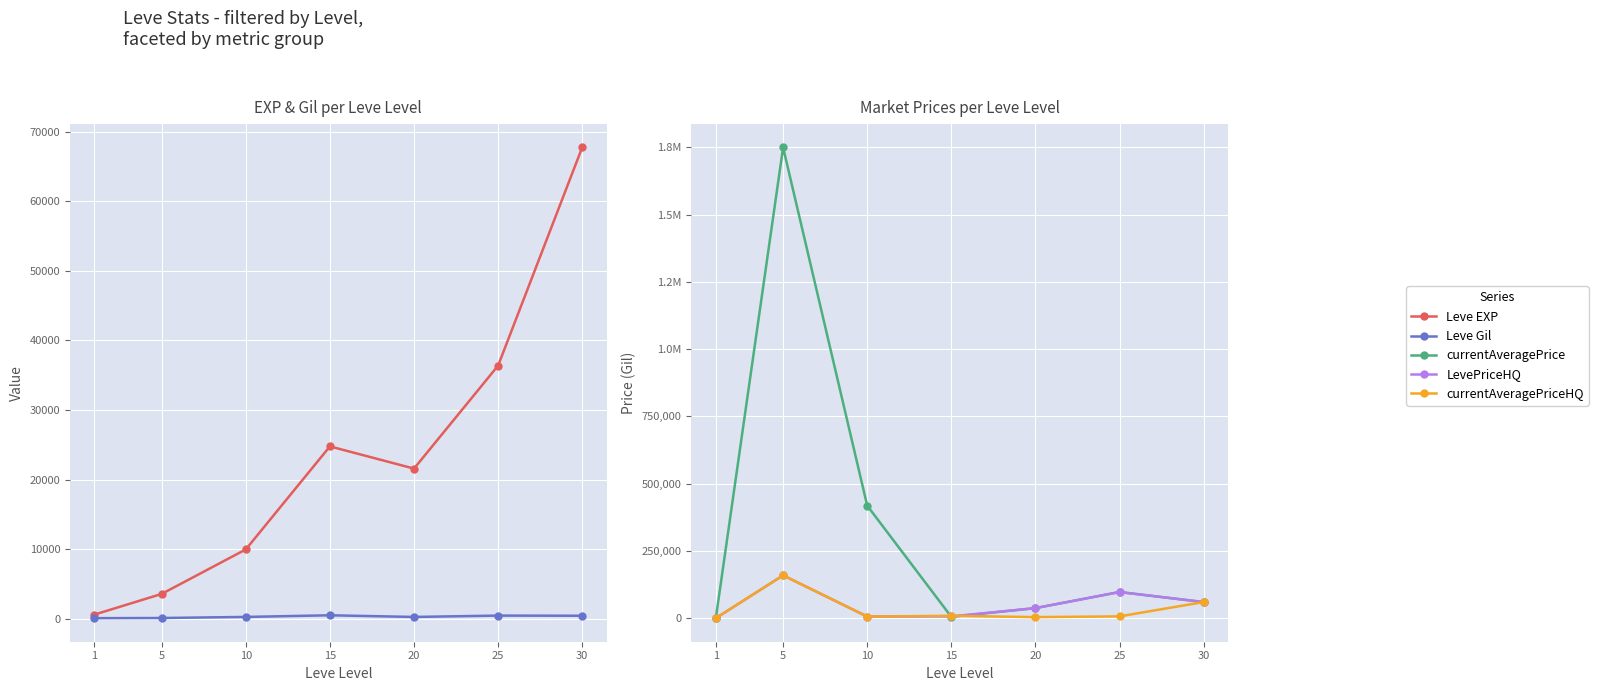

Reading left to right, transcribe all the data shown in this chart.

Leve EXP: 630.0	3600.0	9990.0	24790.0	21600.0	36390.0	67730.0
Leve Gil: 113.0	139.0	293.0	529.0	290.0	485.0	463.0
currentAveragePrice: 78.8	1749654.5	418380.6	5062.5	37491.5	97290.0	60000.0
LevePriceHQ: 98.5	159308.0	6112.5	6733.3	37491.5	97290.0	60000.0
currentAveragePriceHQ: 98.5	159308.0	6112.5	8994.0	4005.0	6845.0	60000.0